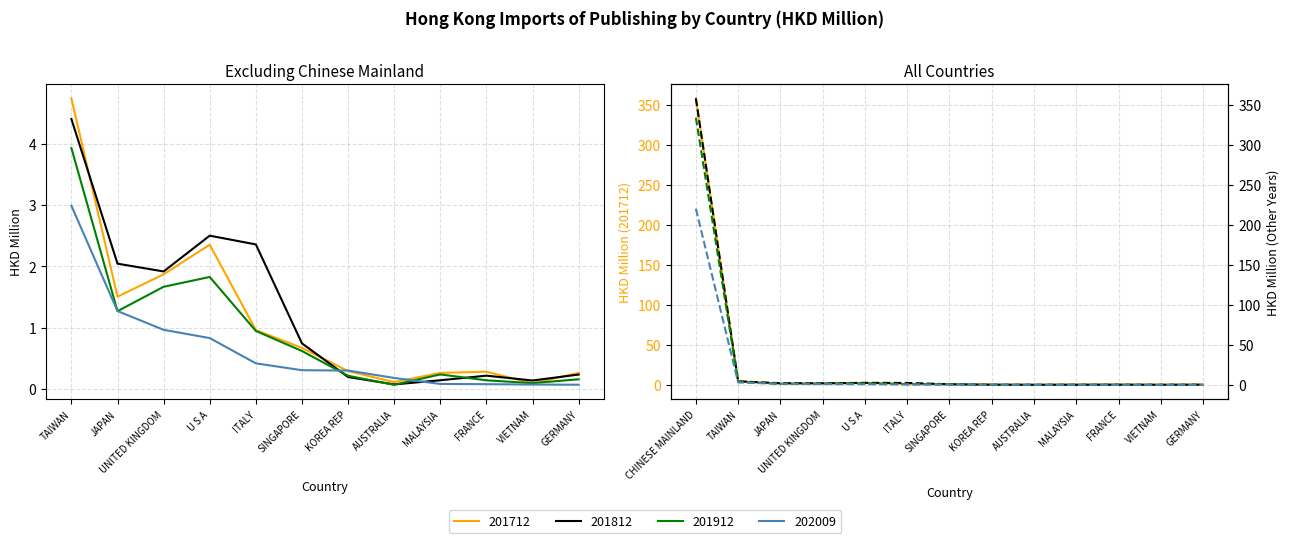

At which label does 202009 reach its peak?

CHINESE MAINLAND